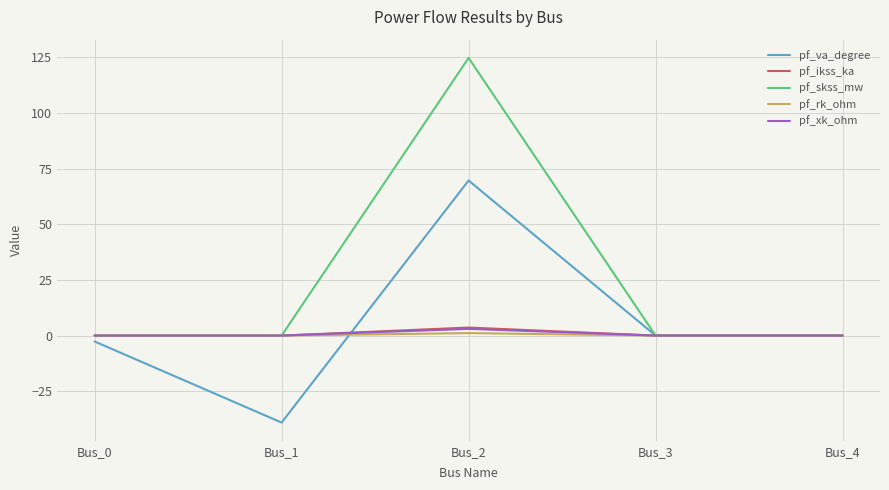

What is the sum of the pf_va_degree values at Bus_3 and Bus_1?

-39.1